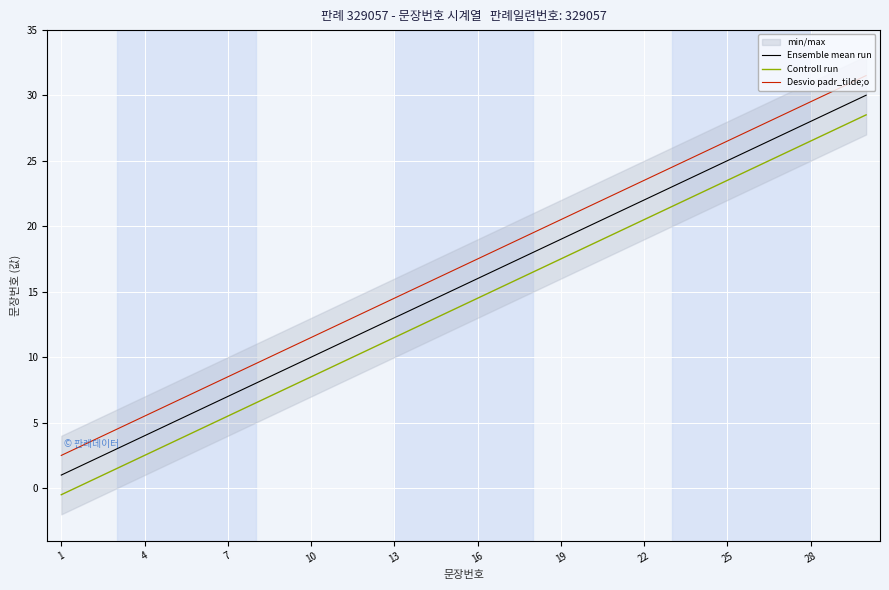

The Desvio padr_tilde;o series shows 44.6 at 28. True or false?

False